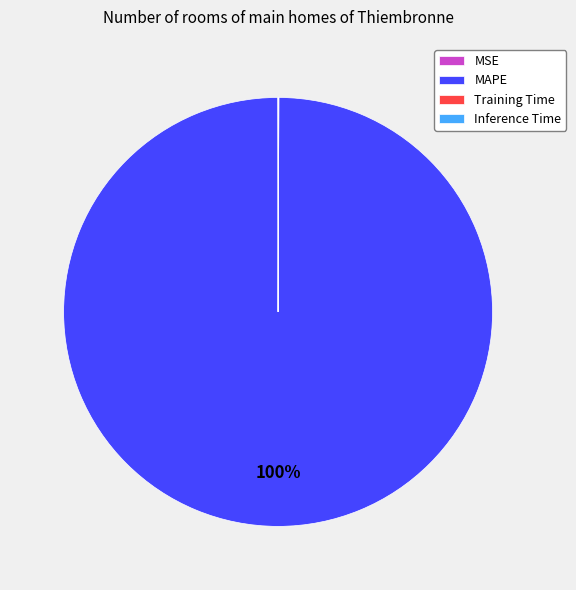

Which slice is the largest?

MAPE